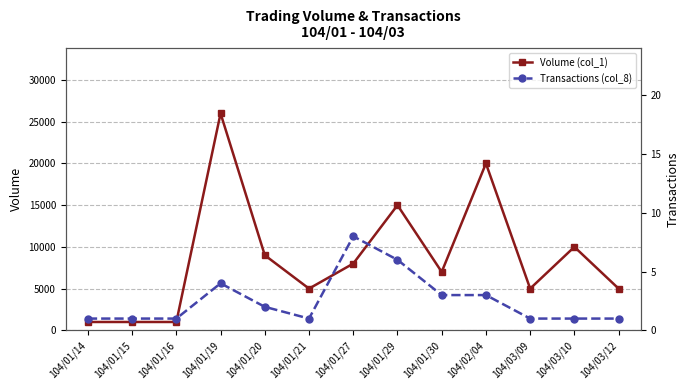

What are all the series names shown in the legend?

Volume (col_1), Transactions (col_8)